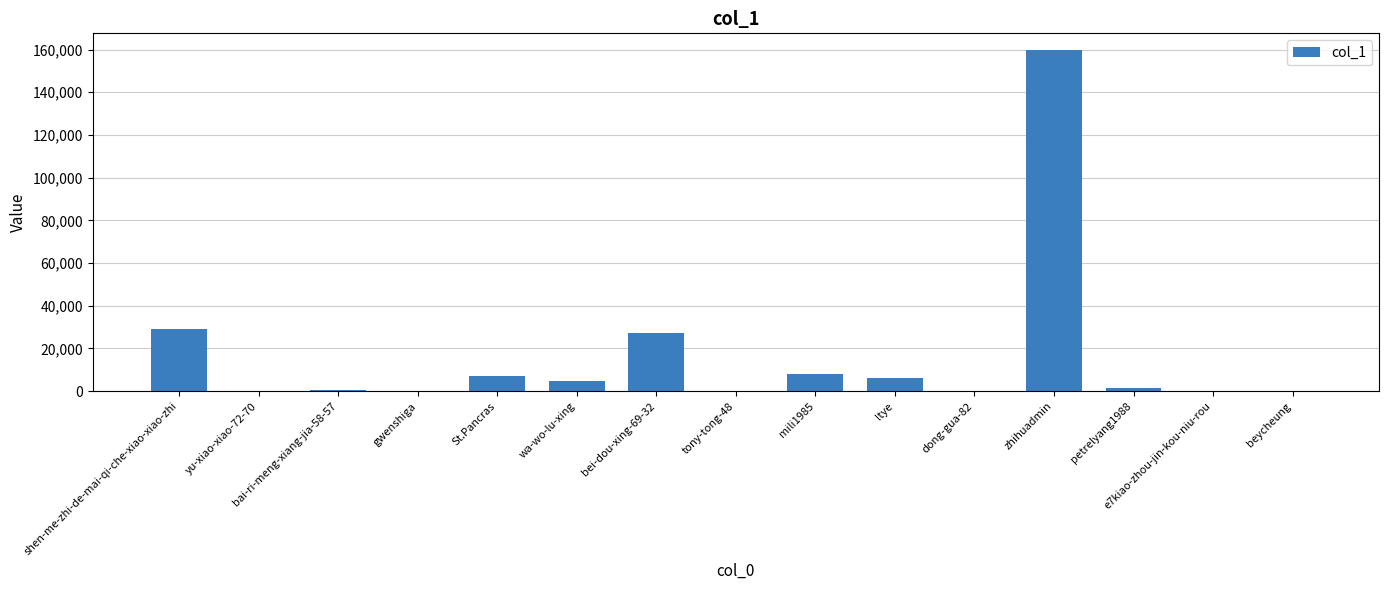

What is the average value?

16312